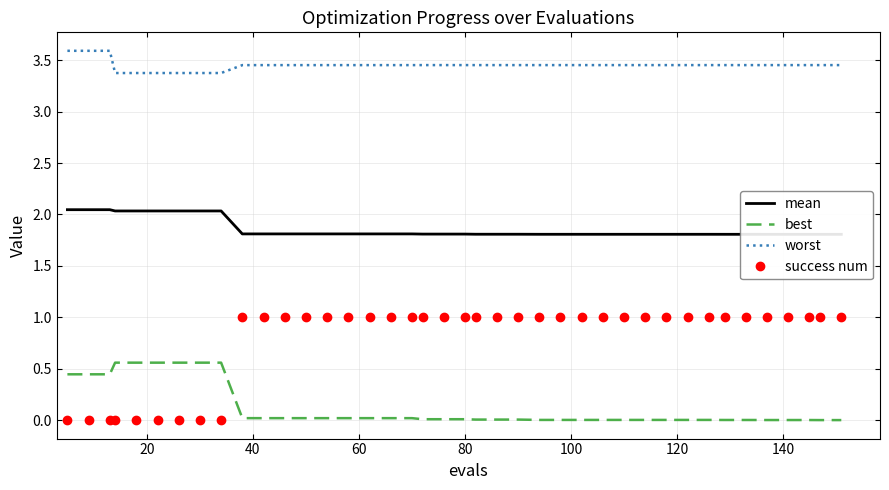

Which series has the largest total across all categories?

worst